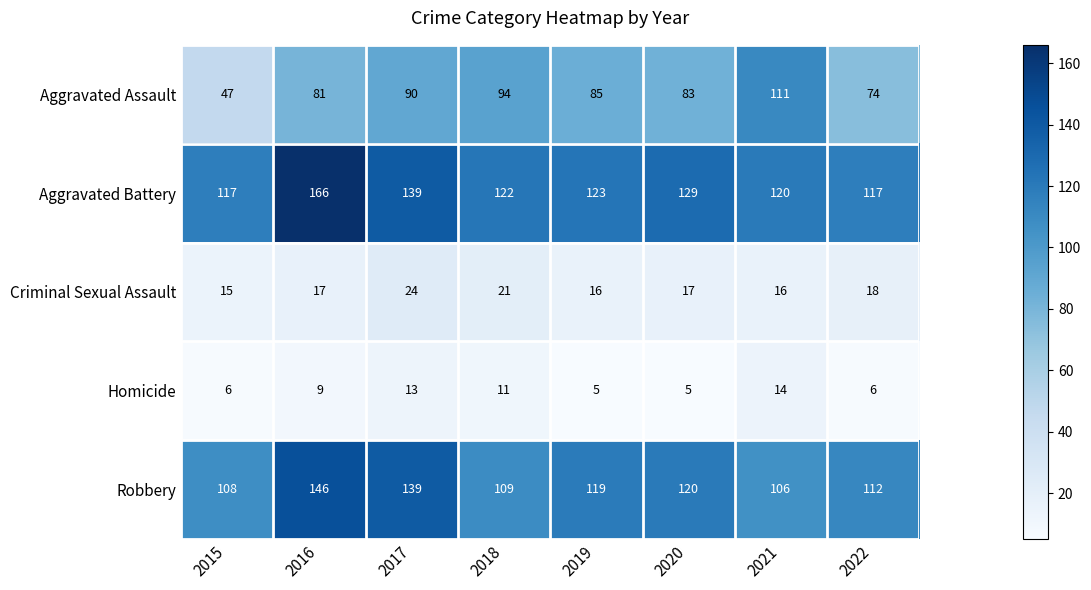

At 2018, list the series in order from largest to smallest.

Aggravated Battery, Robbery, Aggravated Assault, Criminal Sexual Assault, Homicide